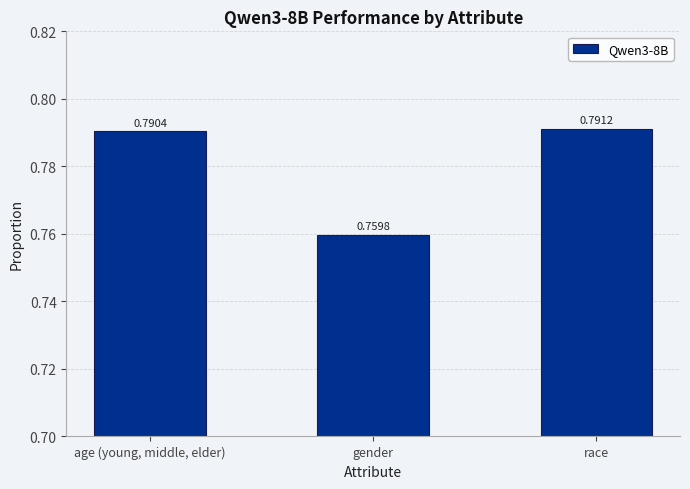

Which label corresponds to the largest value in the chart?

race